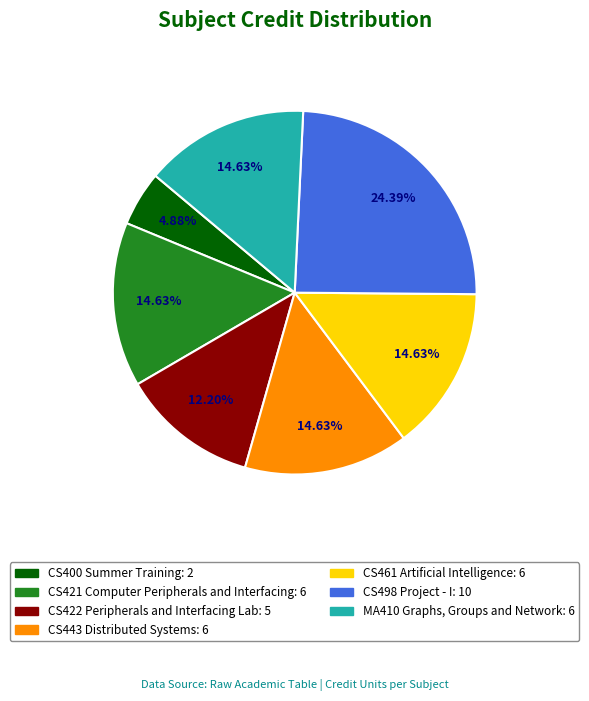

Which category has the smallest portion of the pie?

CS400 Summer Training